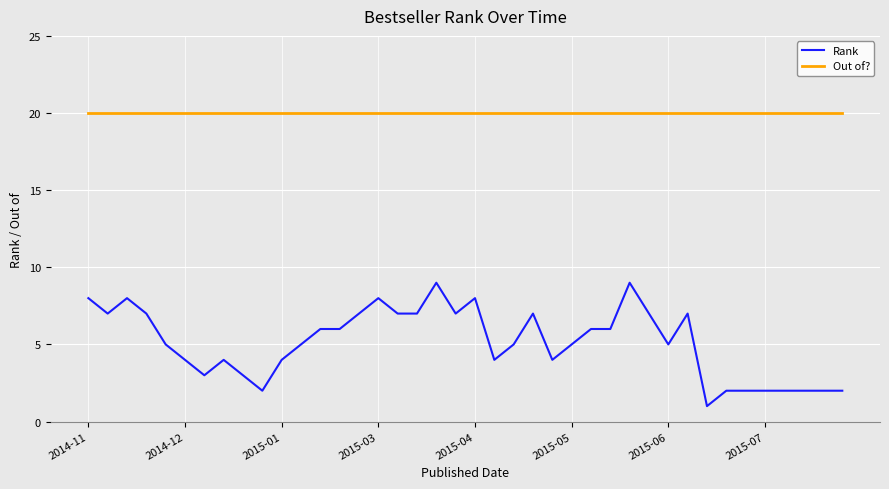

True or false: Out of? and Rank cross at least once.

False